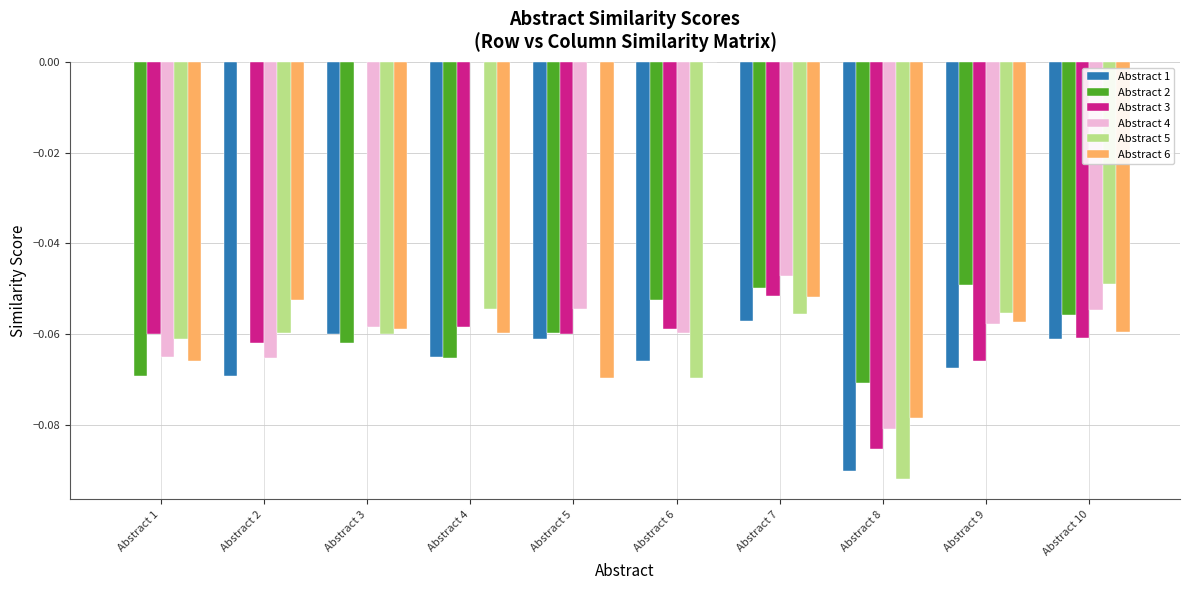

Which series has the widest spread of values?

Abstract 5